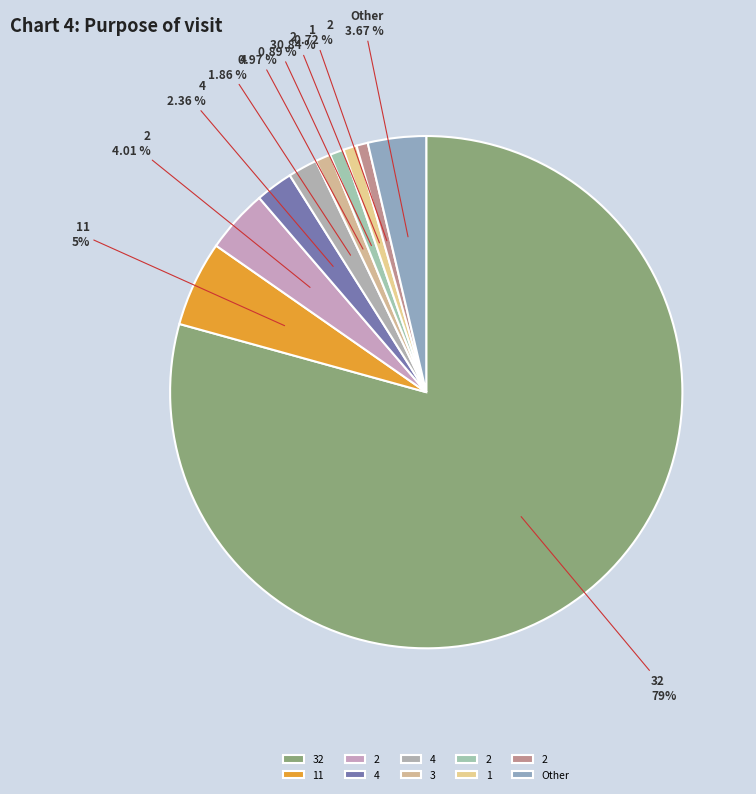

Which slice is the largest?

32